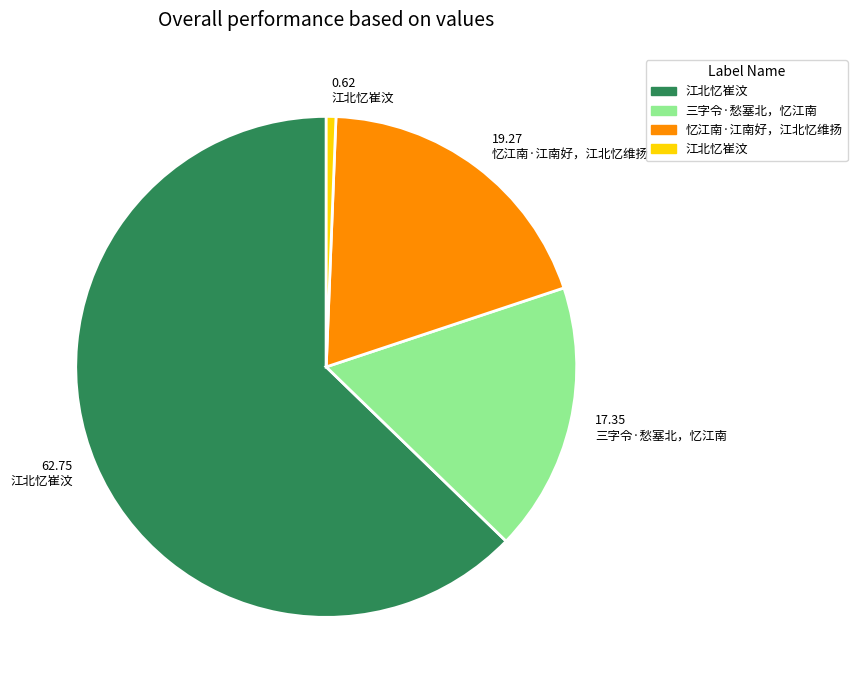

Does any single category account for the majority?

Yes